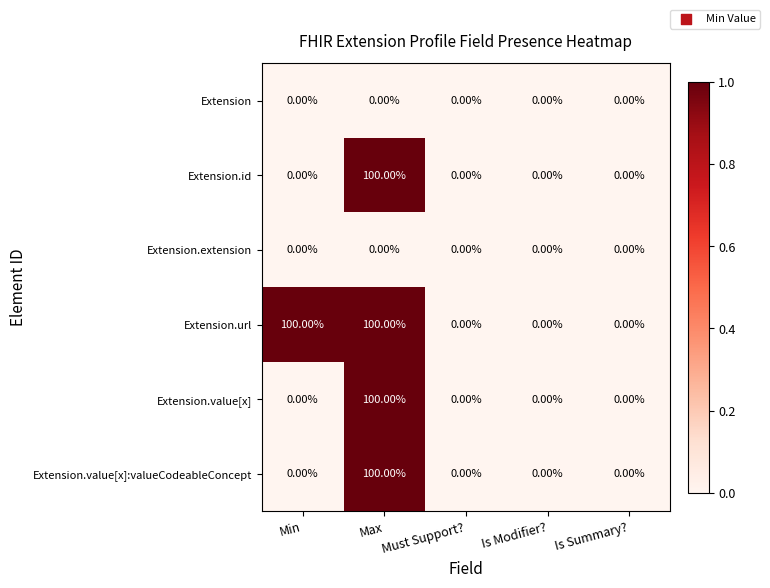

What is the spread (max minus min) of values at Min?

100